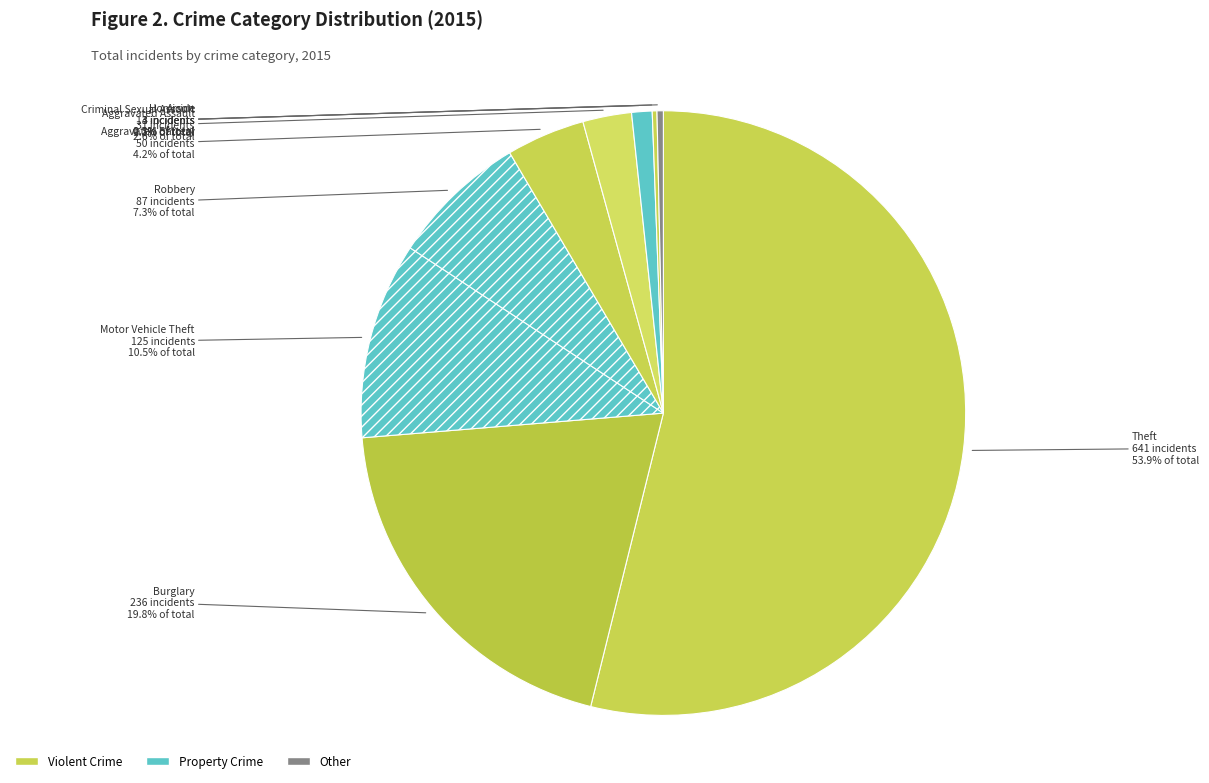

What is the total percentage of Motor Vehicle Theft and Aggravated Battery?

14.7%